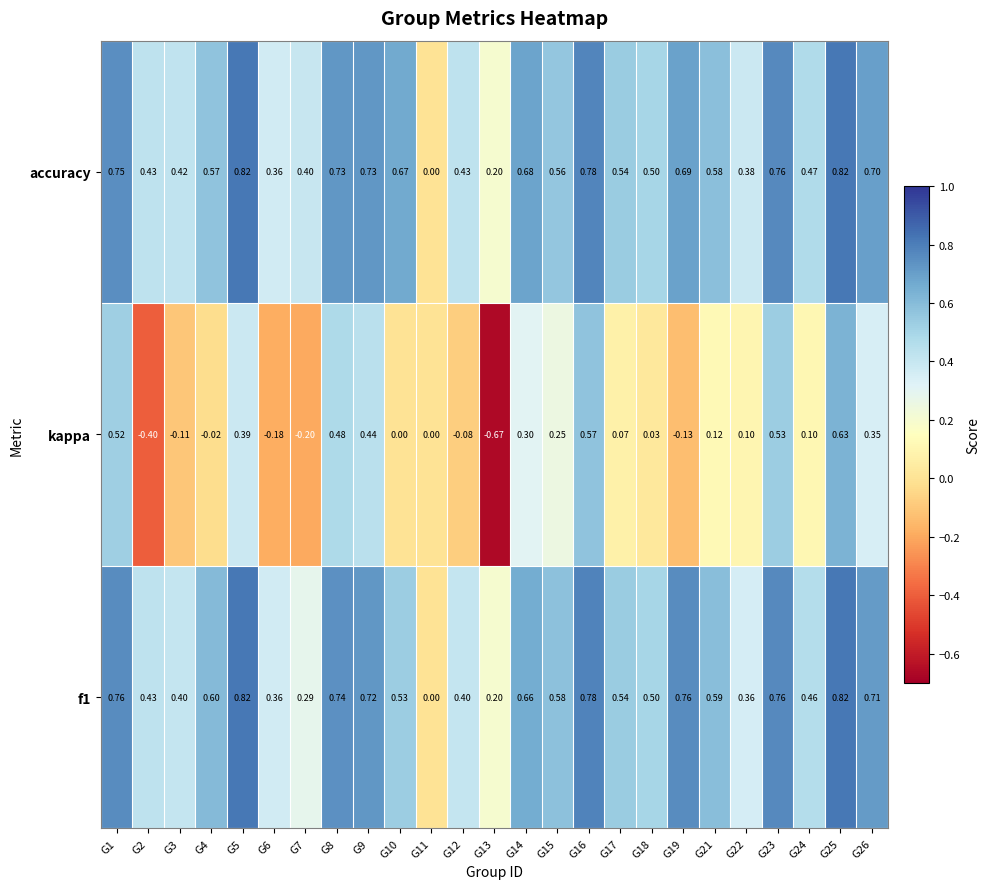

Is the value of accuracy at G4 greater than the value of f1 at G7?

Yes